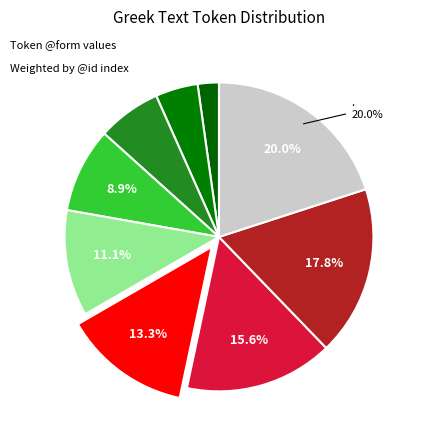

How many segments does this pie chart have?

9